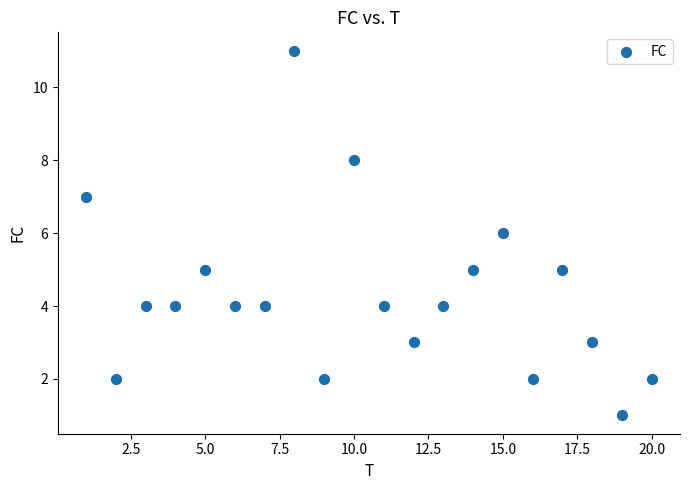

What is the range of Y values (max minus min)?

10